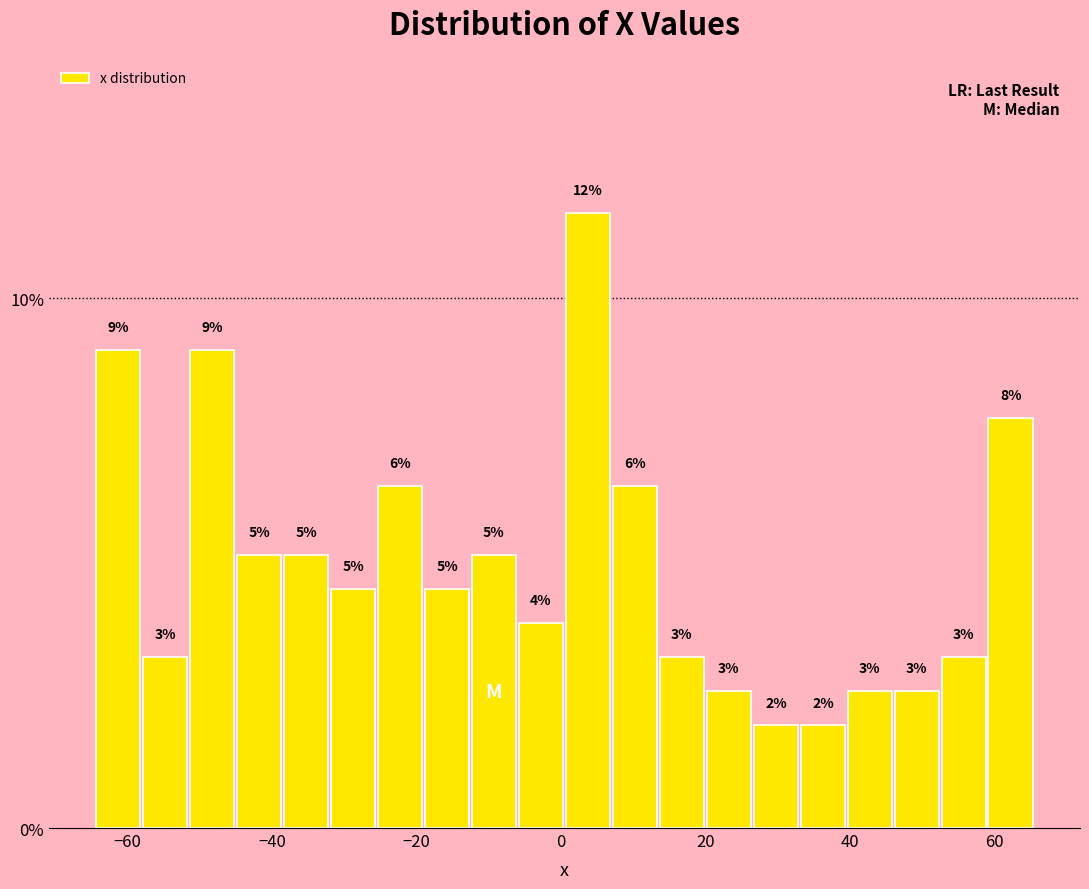

Around what value on the x-axis is the tallest bar? Give the approximate position of its centre, as read against the axis.

4